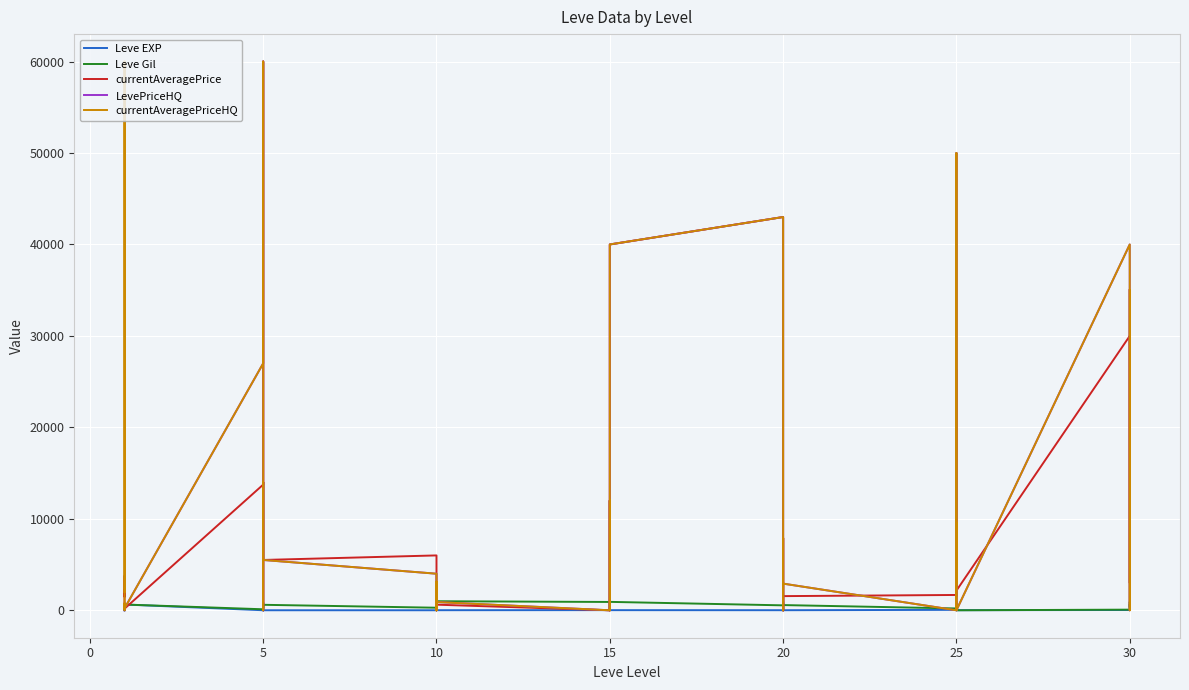

Which series has the largest range (max minus min)?

currentAveragePrice